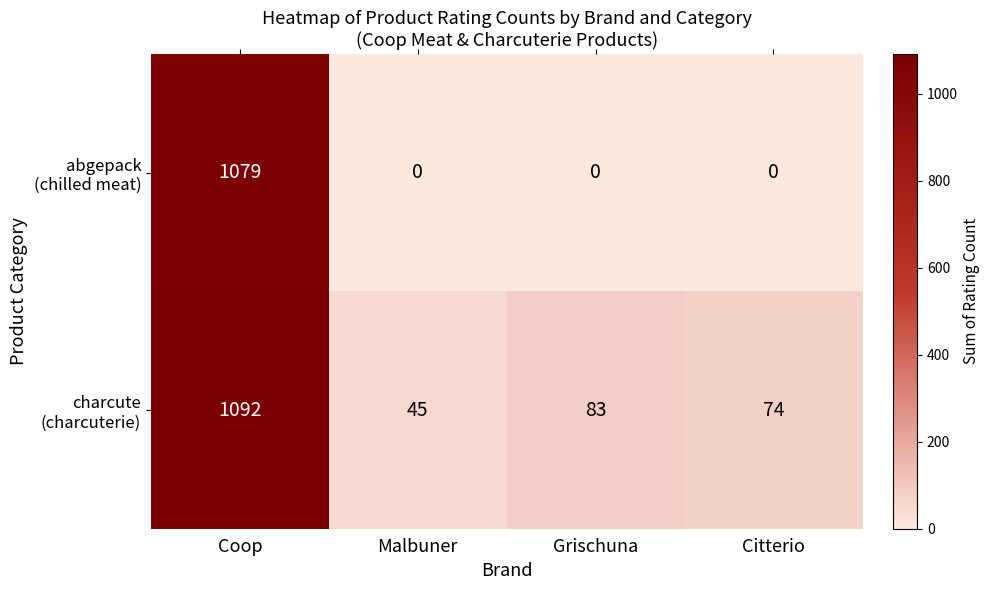

What is the greatest value displayed?

1092